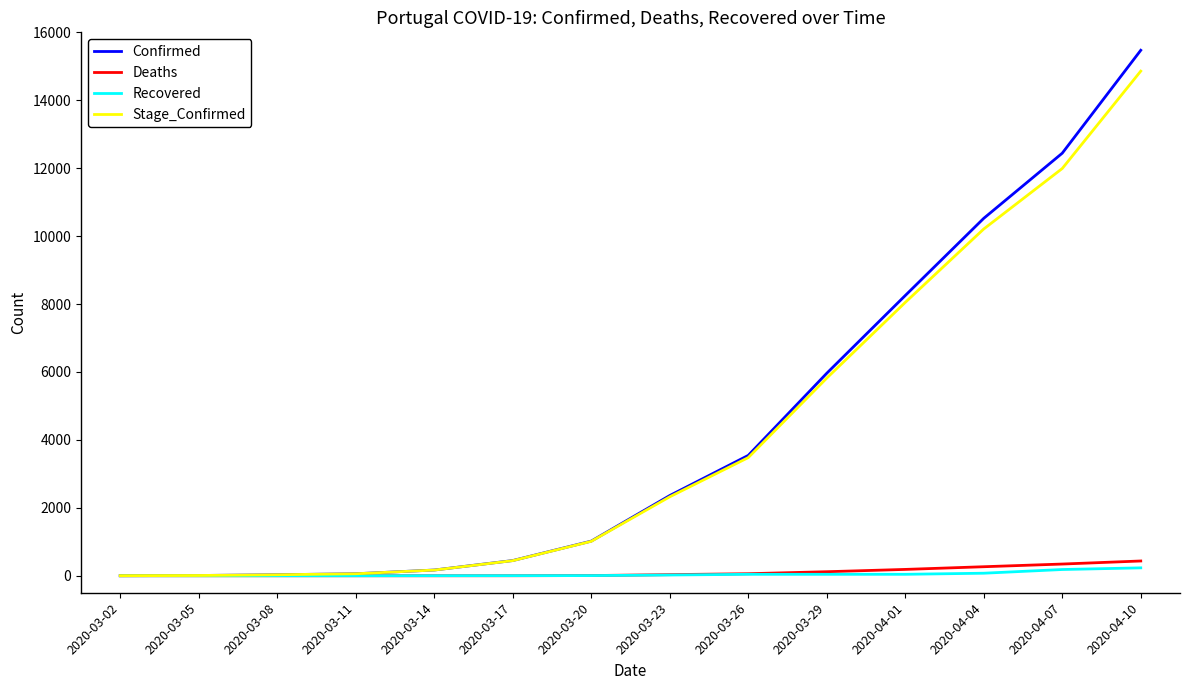

Which series changed the most between 2020-03-17 and 2020-03-26?

Confirmed